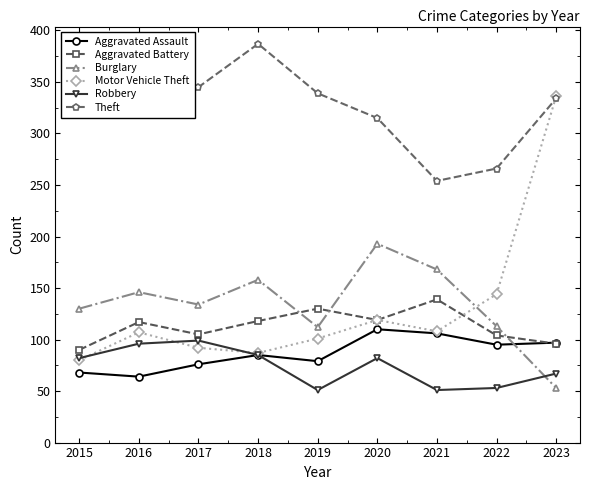

Which label corresponds to the smallest value in the chart?

2019